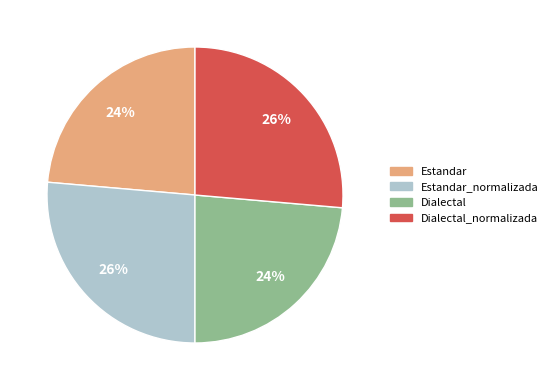

To the nearest percent, what is the average slice percentage?

25%